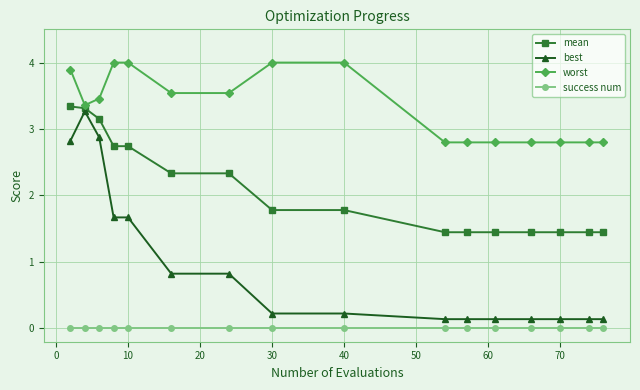

What is the highest value of the mean series?

3.3